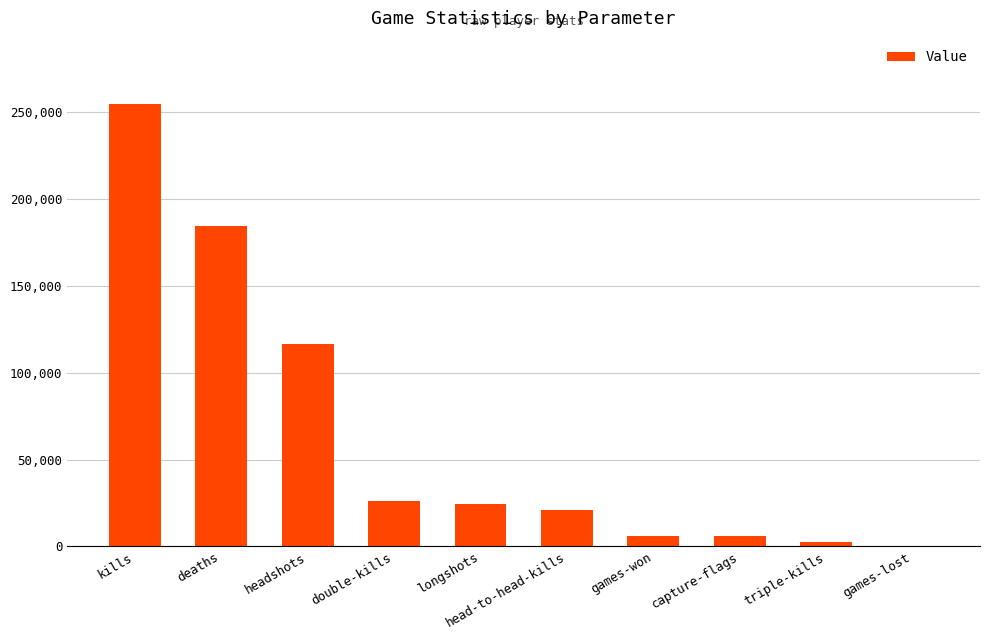

How many series are shown in this chart?

1